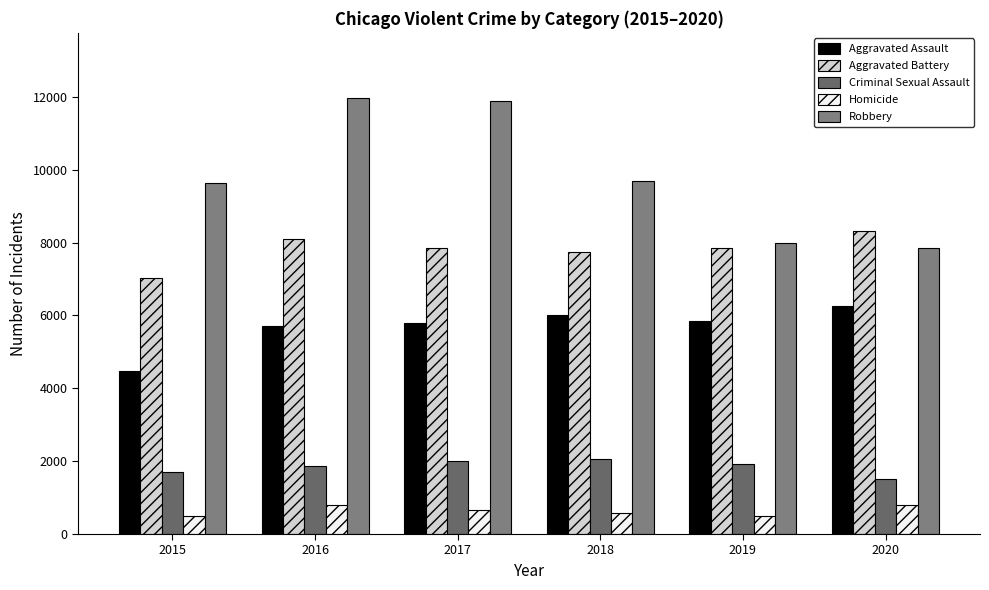

List the series in order of their peak value, lowest first.

Homicide, Criminal Sexual Assault, Aggravated Assault, Aggravated Battery, Robbery